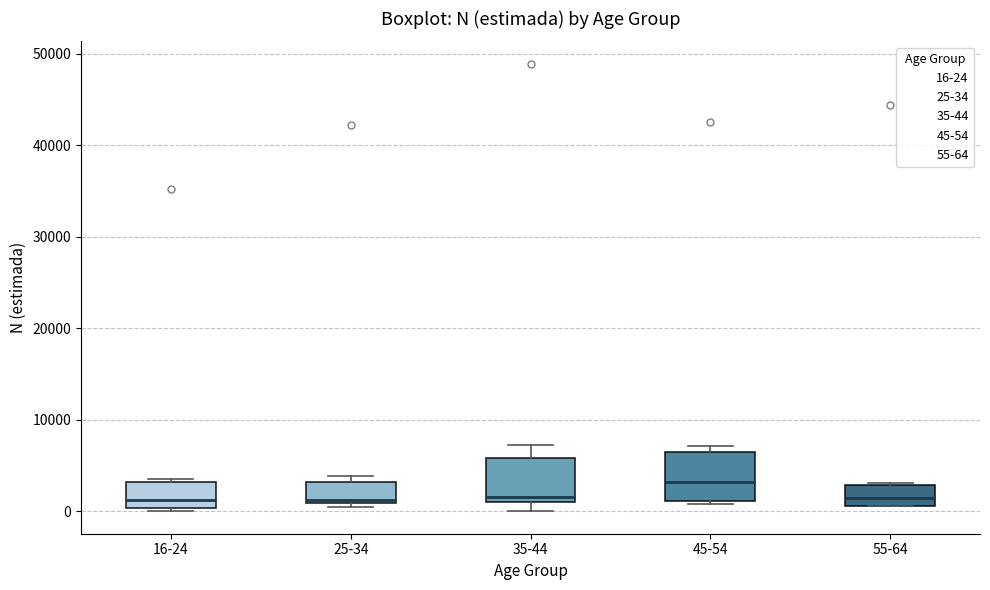

Reading left to right, transcribe this box plot: for each box, give where its median line is, the range the box spans, and where its two whiskers end, as read against the y-axis. The values are not printed on the chart, so give them approximately, as read against the axis.

16-24: median 1000, box 0 to 3000, whiskers 0 (just below the box's lower edge) to 4000
25-34: median 1000 (just above the box's lower edge), box 1000 to 3000, whiskers 0 to 4000
35-44: median 2000, box 1000 to 6000, whiskers 0 to 7000
45-54: median 3000, box 1000 to 6000, whiskers 1000 (just below the box's lower edge) to 7000
55-64: median 1000 (inside the box), box 1000 to 3000, whiskers 1000 to 3000